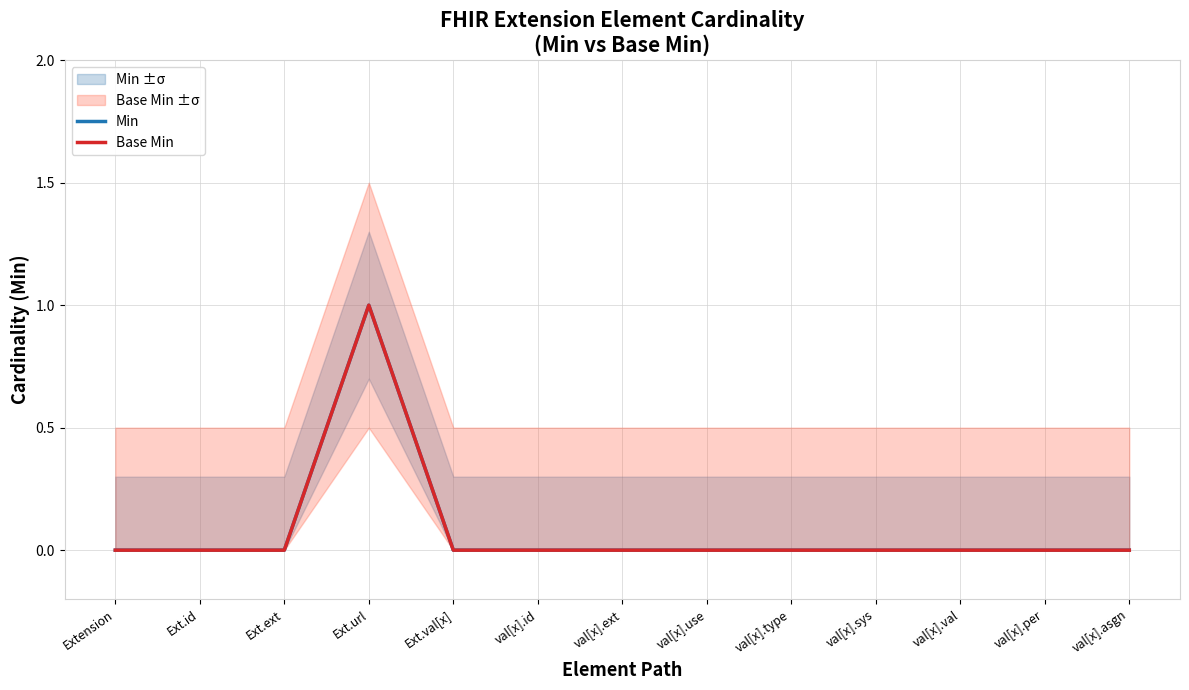

Which label corresponds to the smallest value in the chart?

Extension